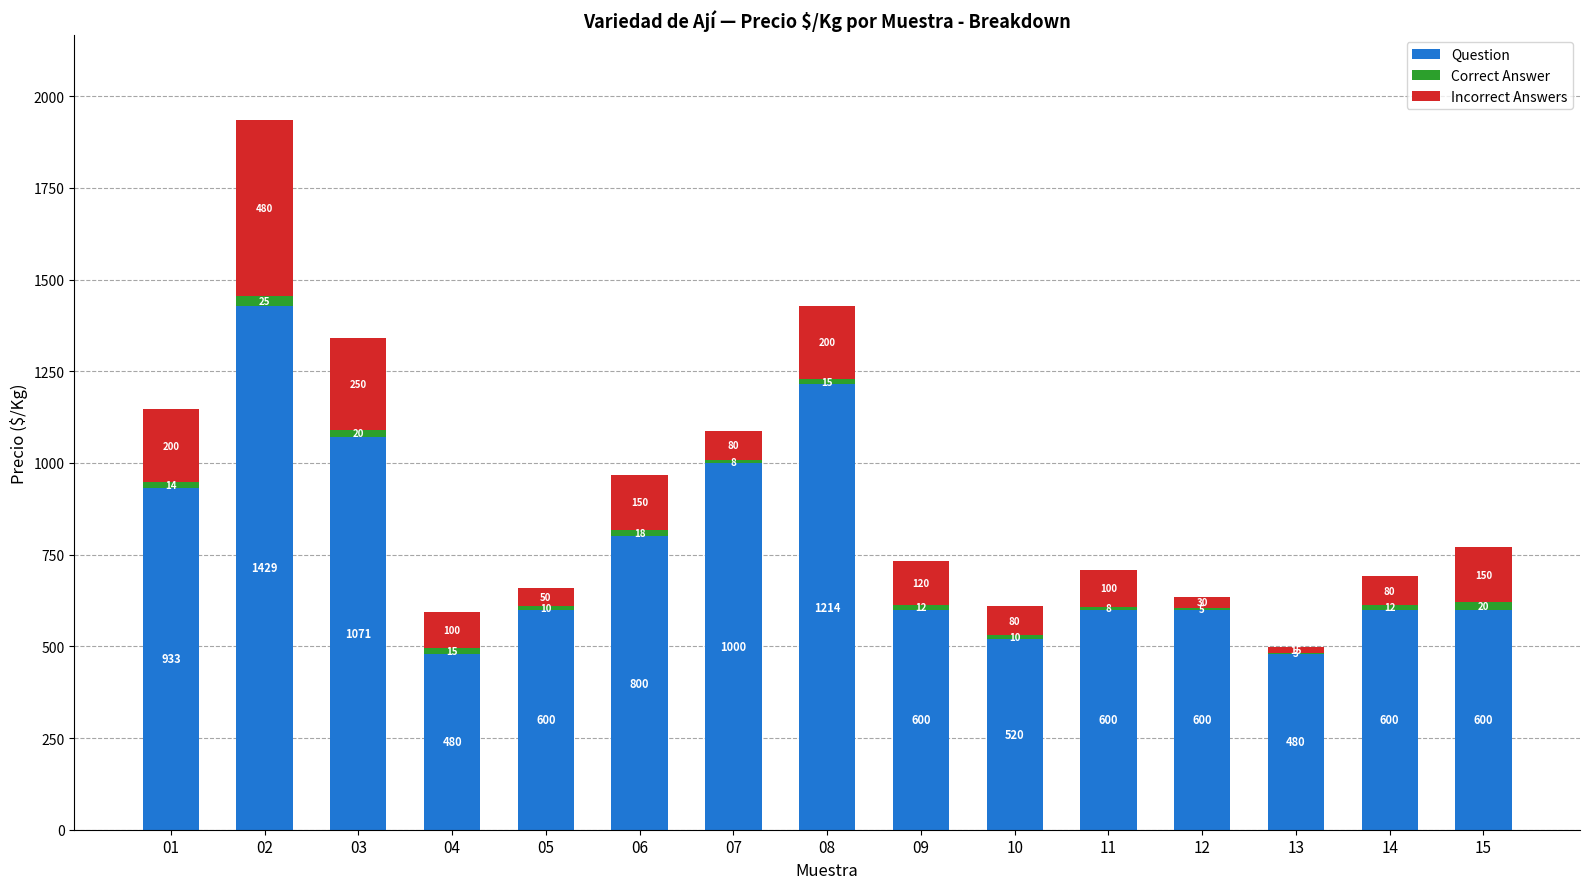

Are the bars grouped side by side (vs. stacked)?

No